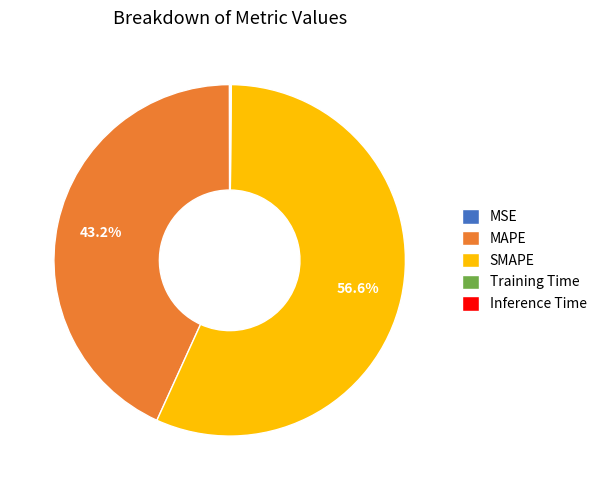

Combined, what portion of the pie is SMAPE and MAPE?

99.8%